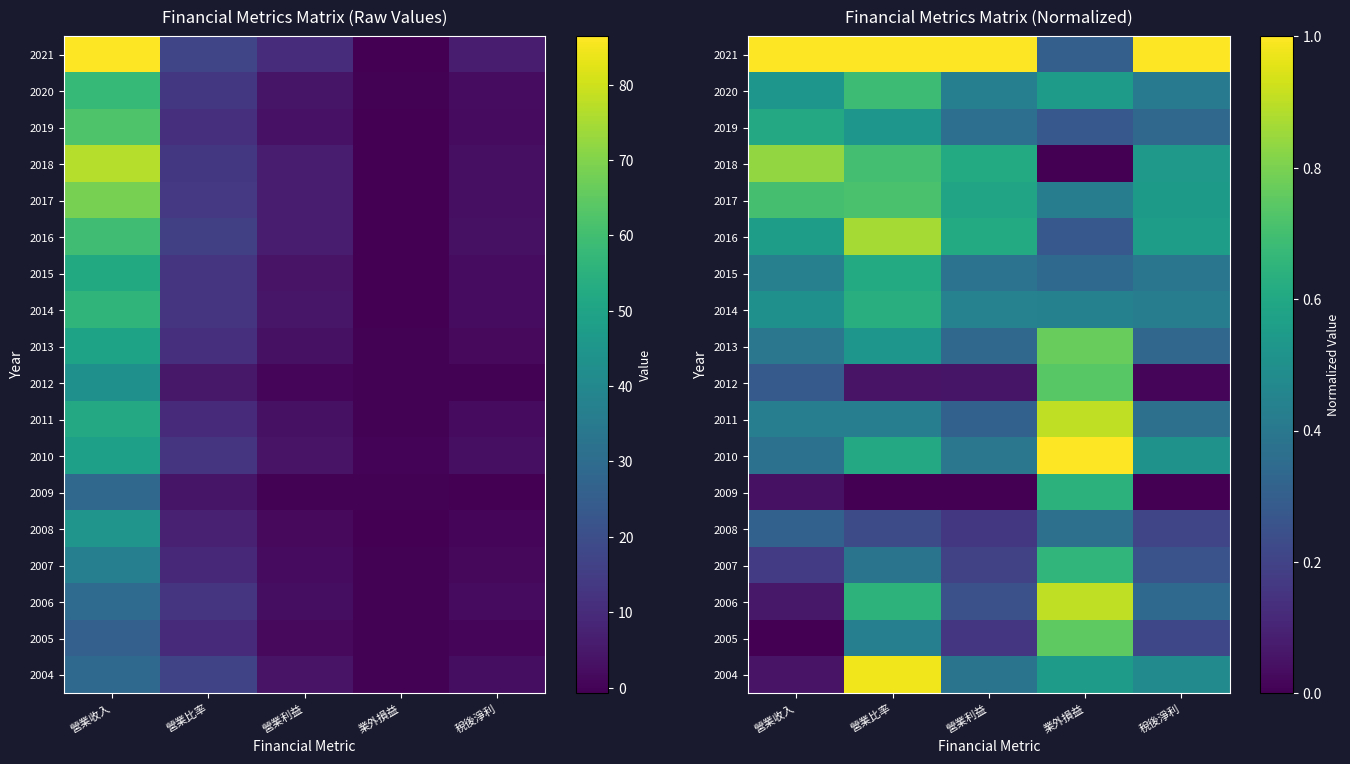

True or false: 2015 has a value of 0.4 at 稅後淨利.

True